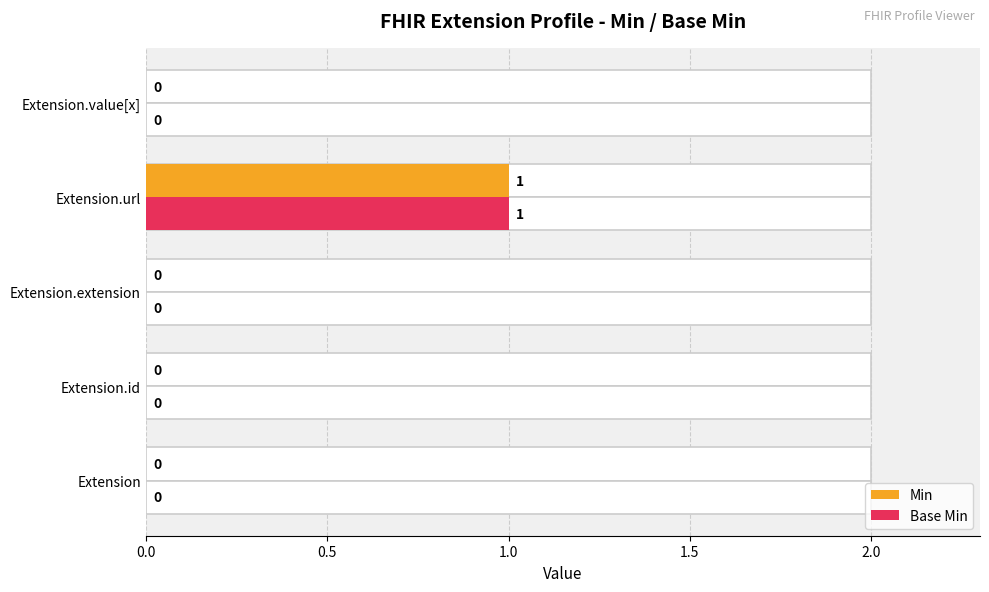

How many distinct data groups are displayed?

2